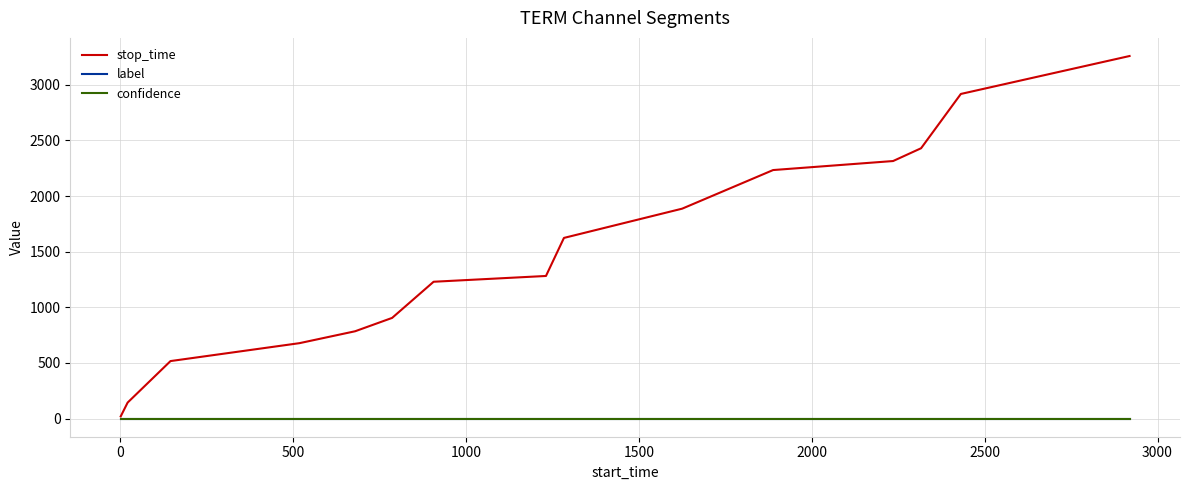

What is the highest value of the stop_time series?

3259.0